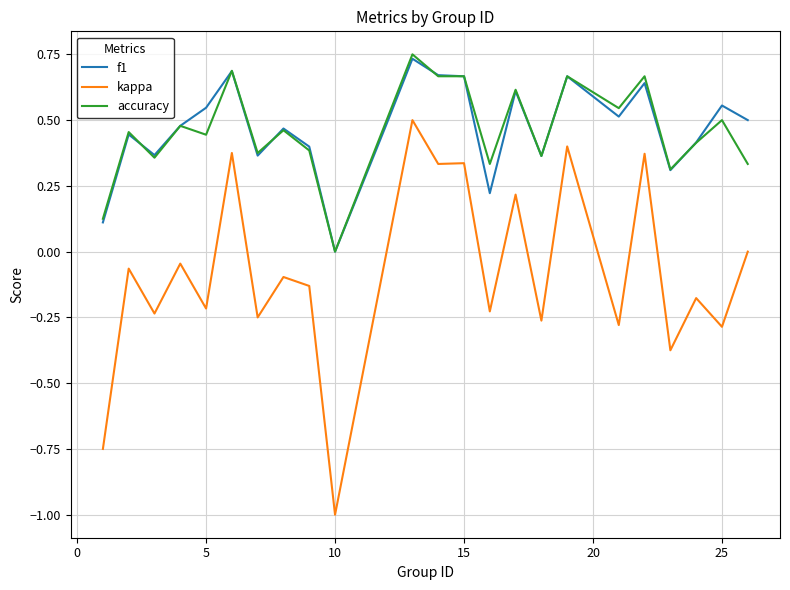

Which series has the largest range (max minus min)?

kappa